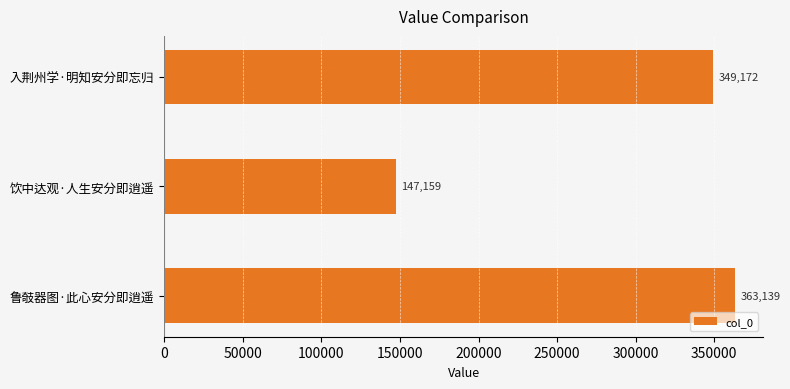

Reading top to bottom, transcribe all the data shown in this chart.

入荆州学·明知安分即忘归=349172	饮中达观·人生安分即逍遥=147159	鲁攲器图·此心安分即逍遥=363139